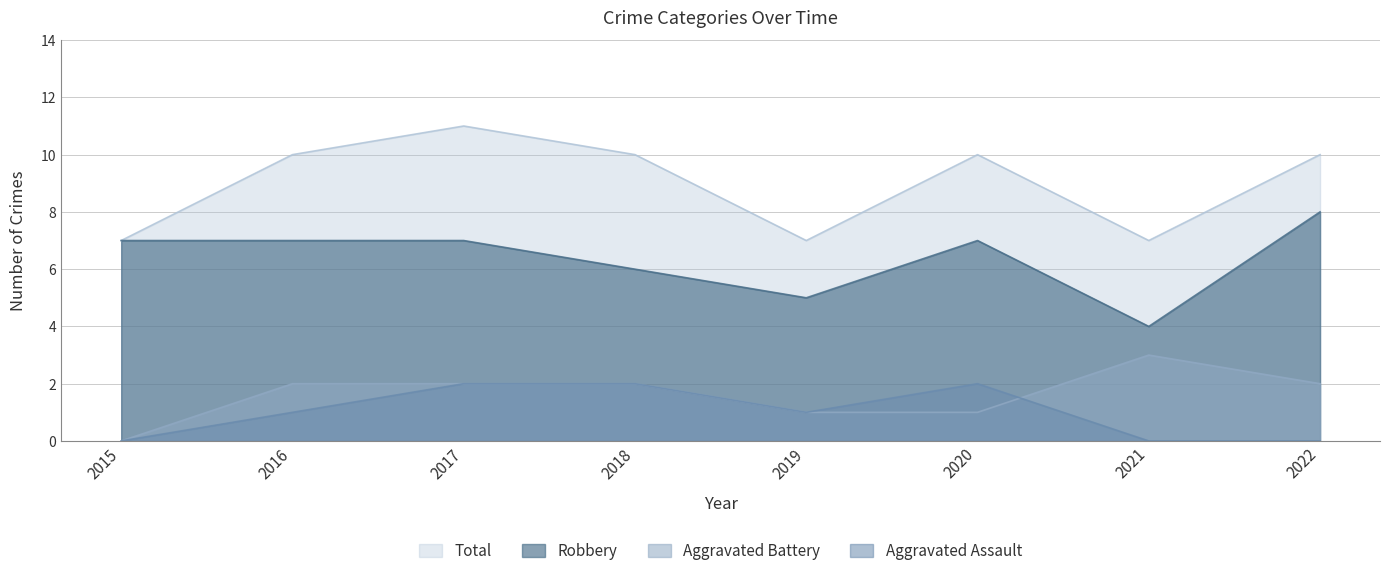

What is the difference between the highest and lowest values at 2017?

9